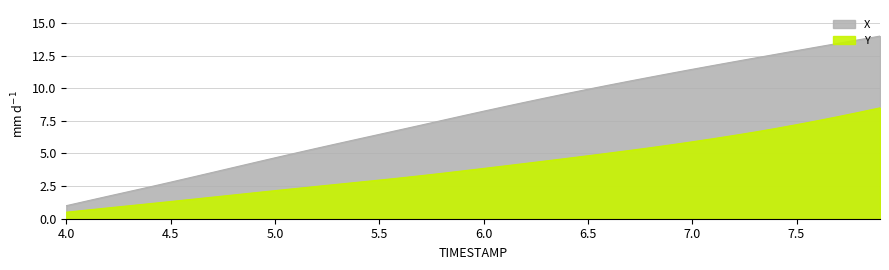

The value of Y at 24 is 7.2. True or false?

False